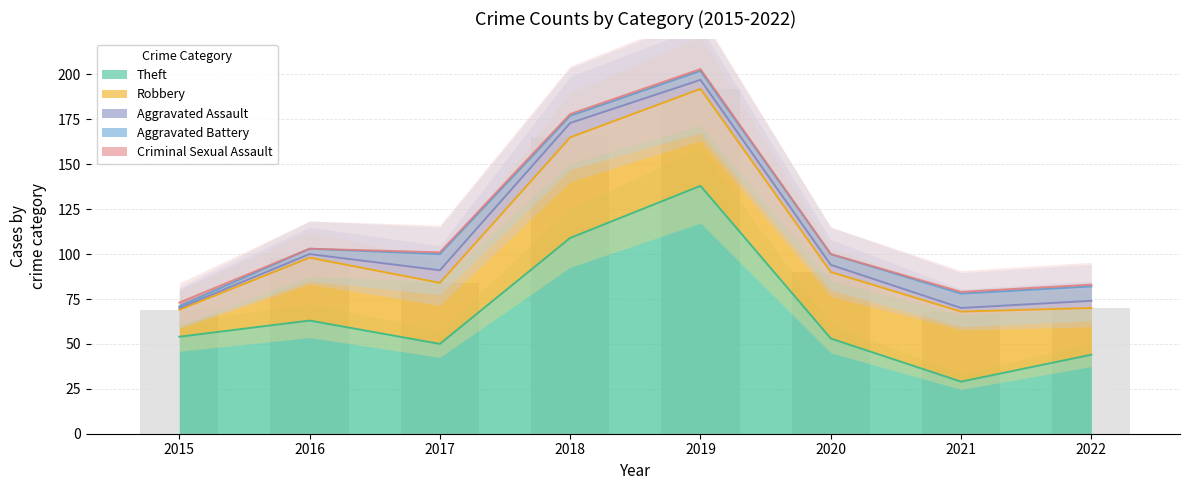

What is the maximum value for Aggravated Battery?

9